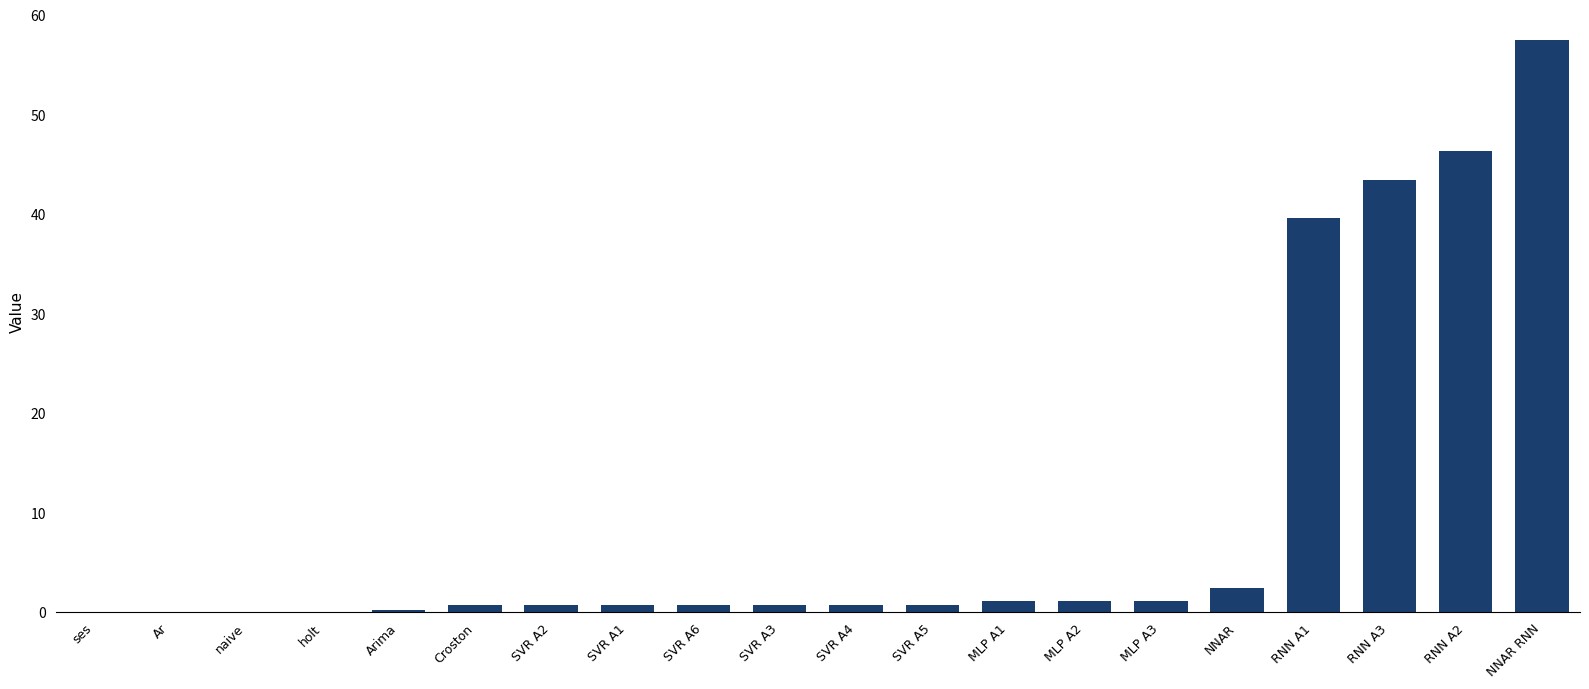

What value does the data have at Arima?

0.2